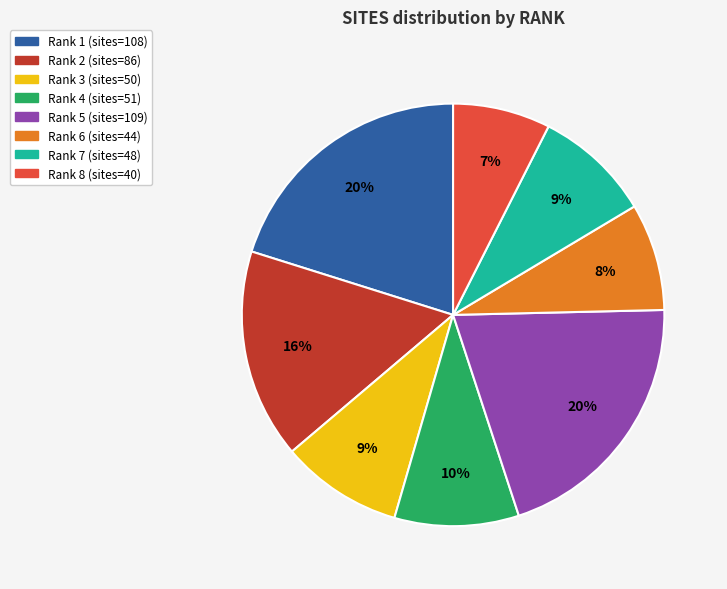

To the nearest percent, what is the average slice percentage?

12%